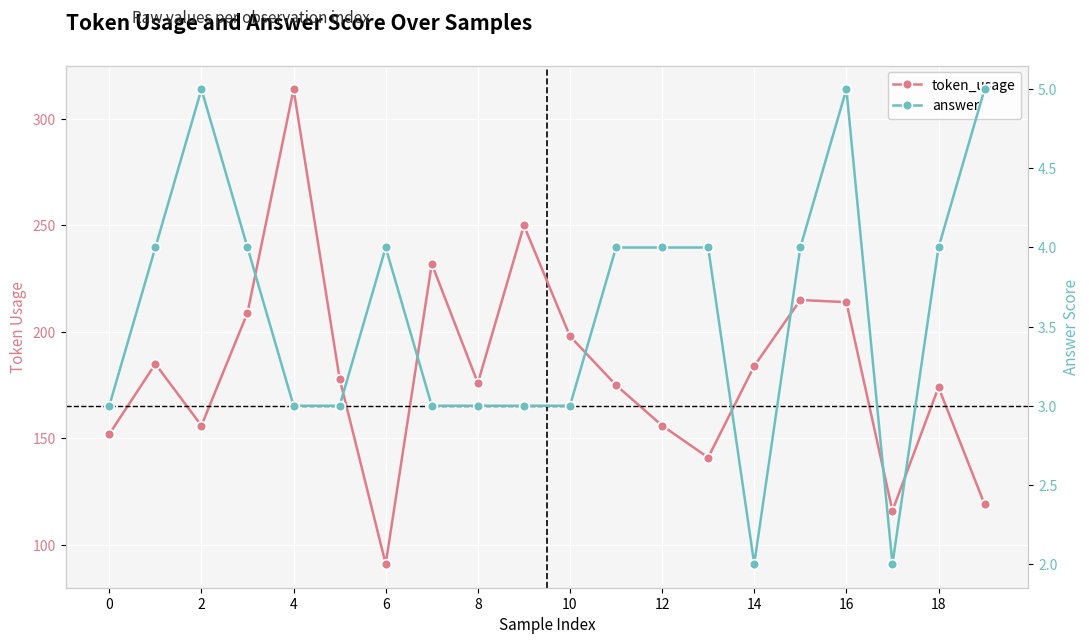

What is the difference between the maximum and second lowest values in the token_usage series?

198